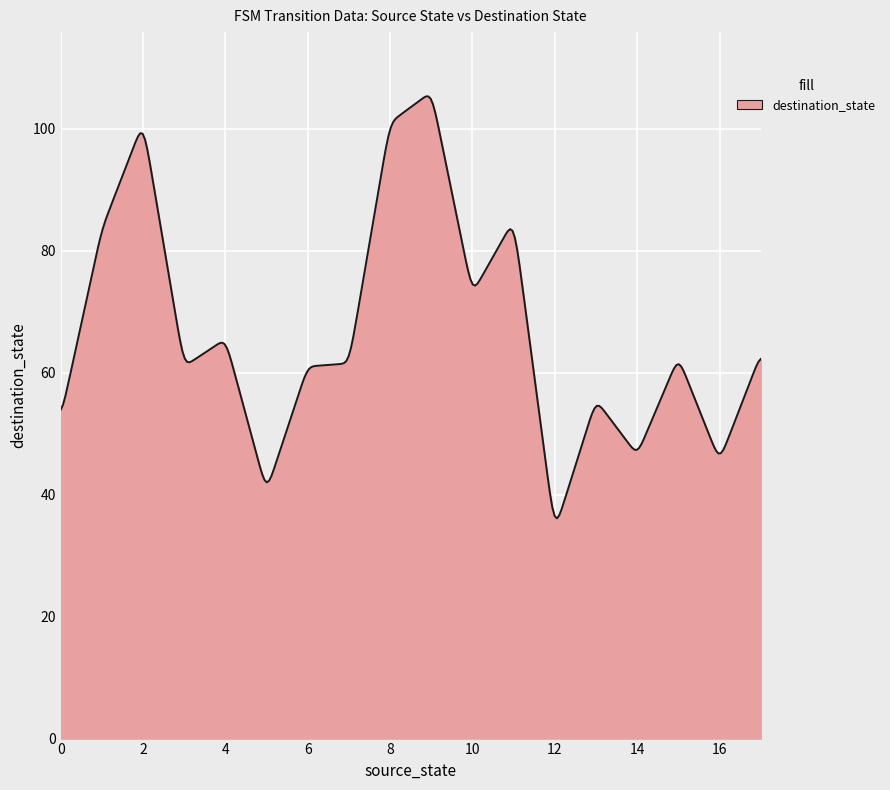

What is the greatest value displayed?

105.3